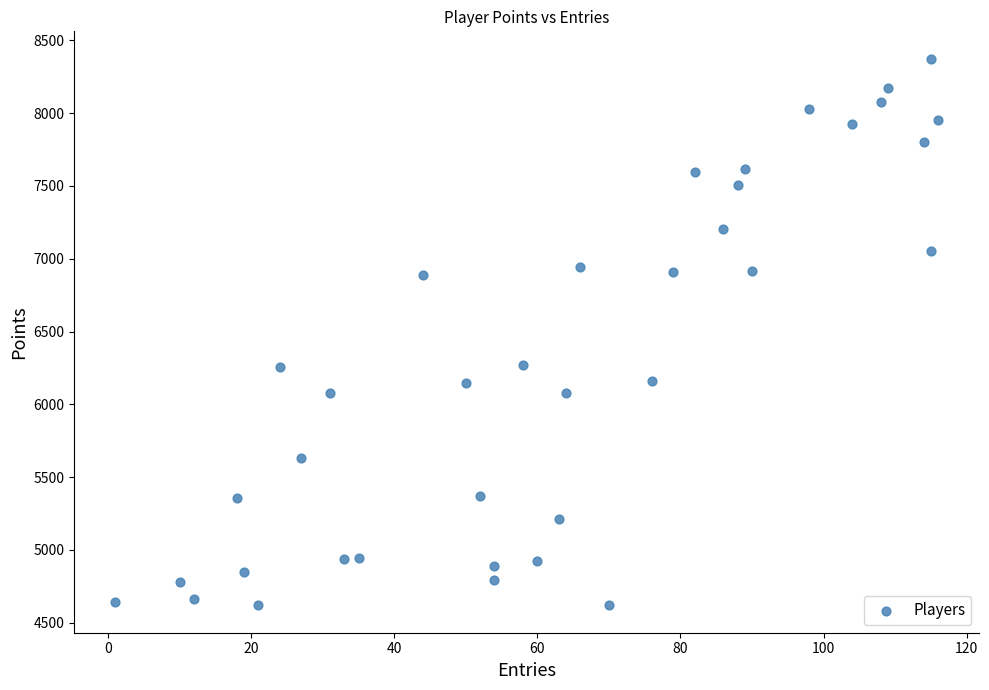

What is the range of X values (max minus min)?

115